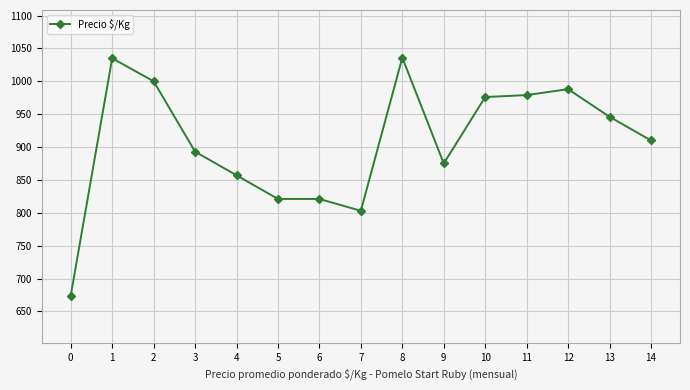

Read the value at 8, to the nearest 5.

1035